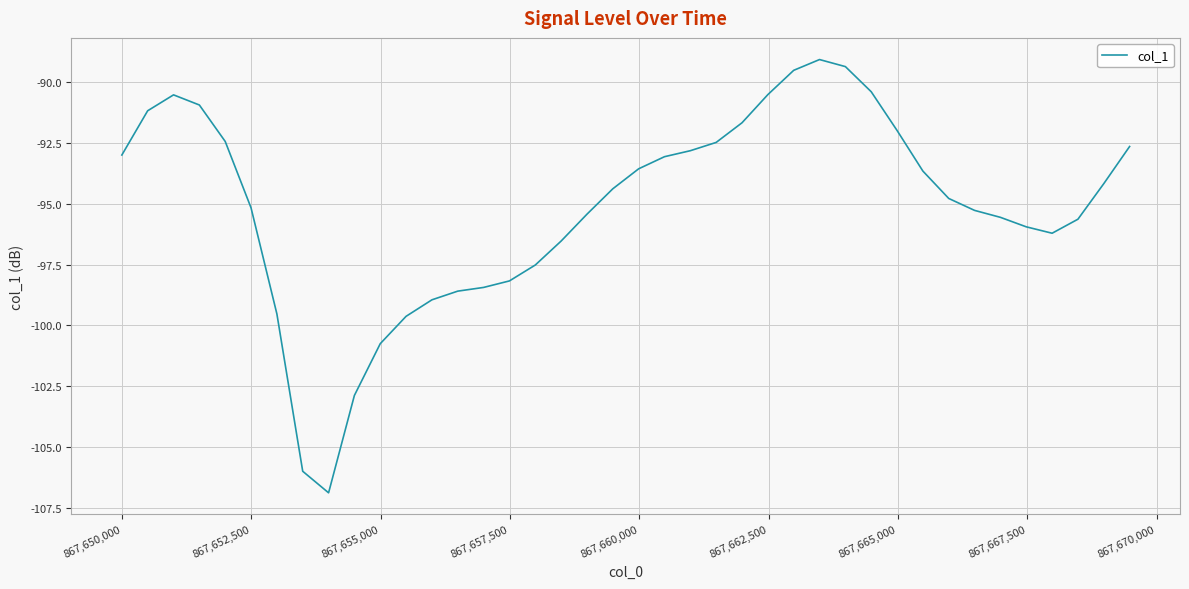

What is the difference between the maximum and minimum values?

17.8